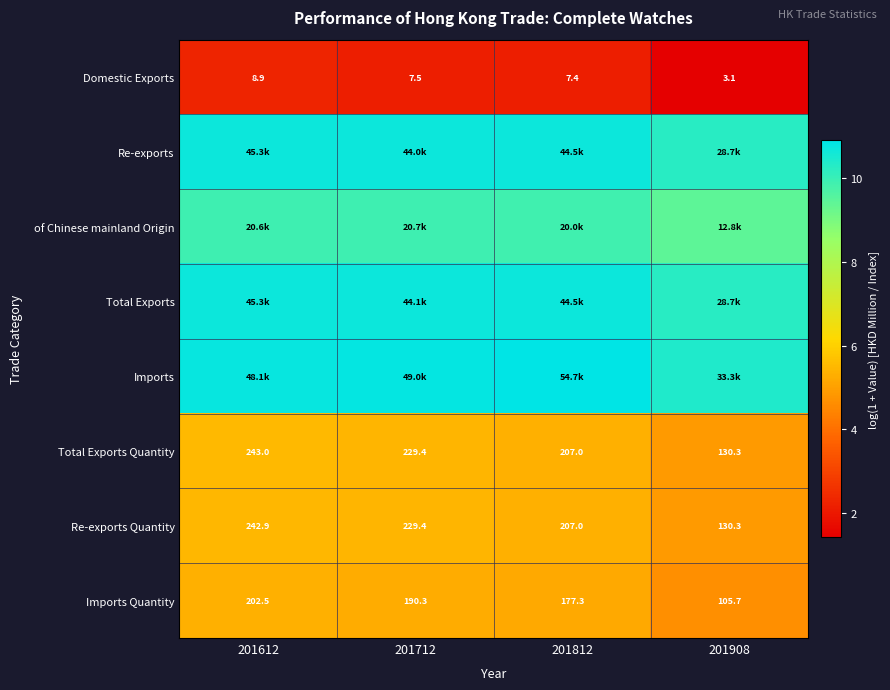

At which category is the sum across all series the highest?

201612